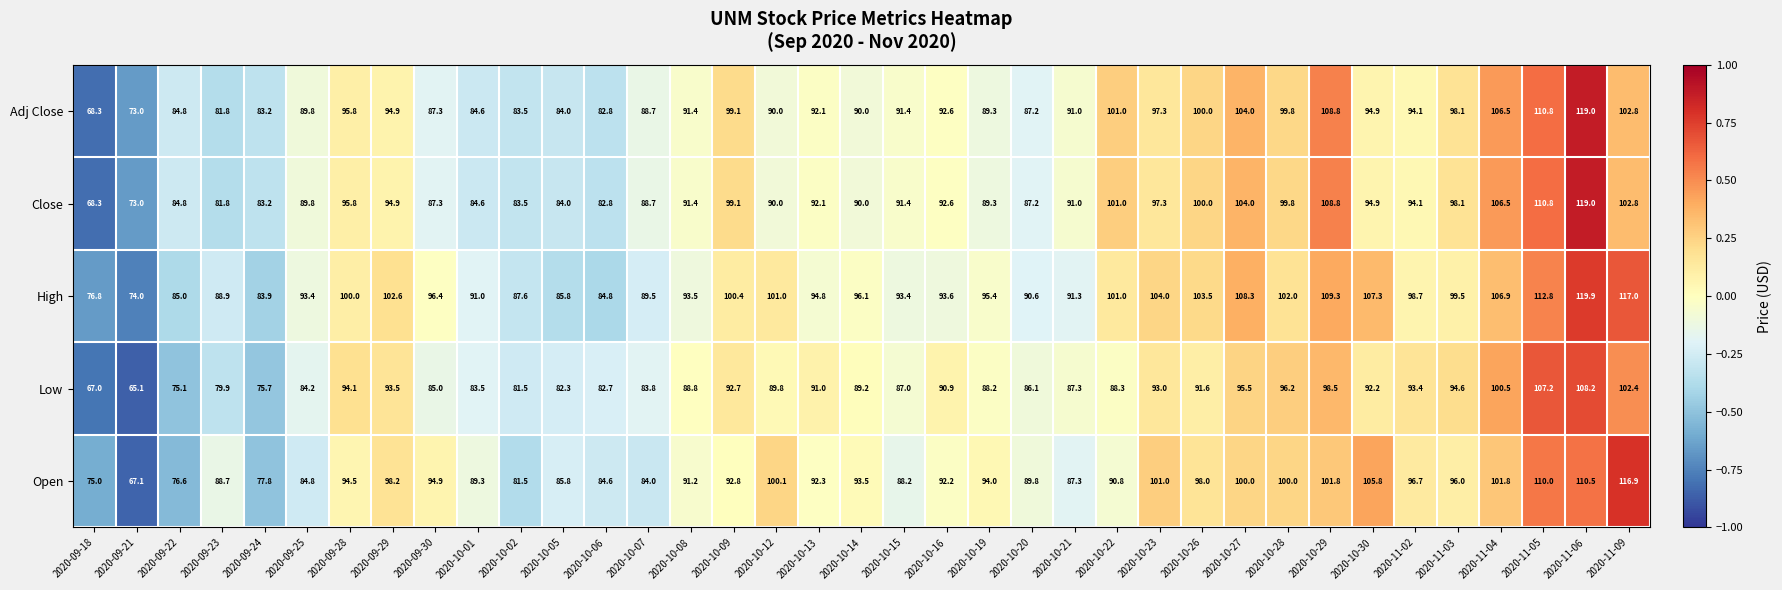

What is the maximum value for Open?

116.9